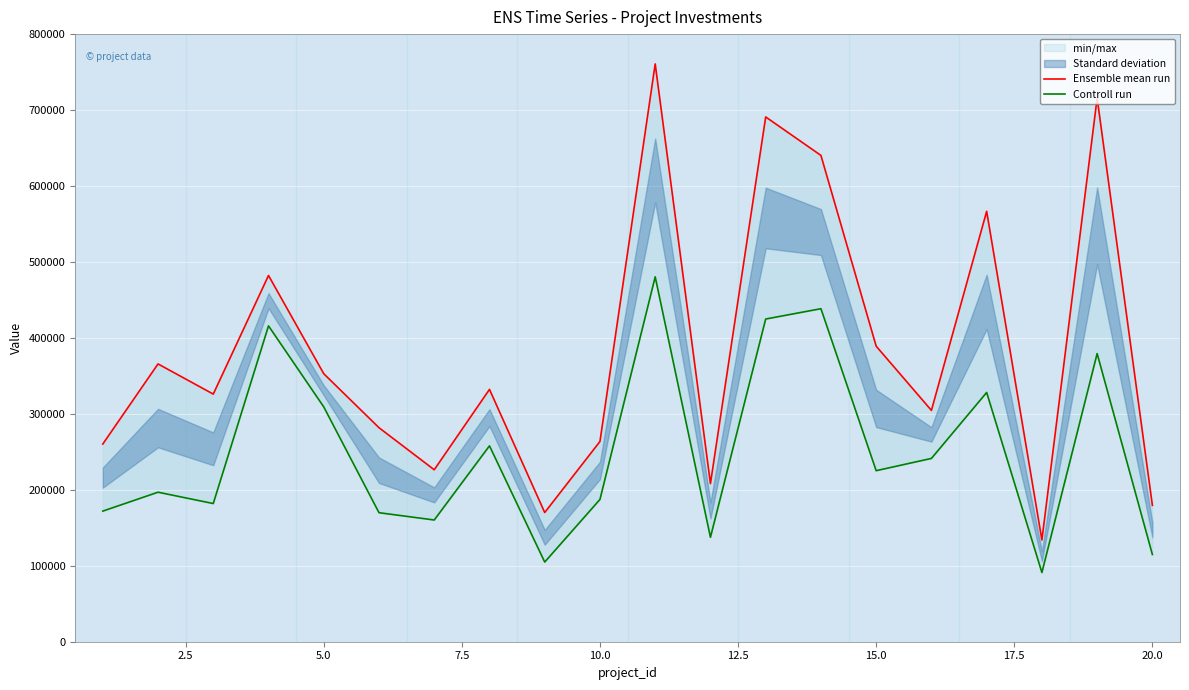

True or false: Controll run and Ensemble mean run cross at least once.

False